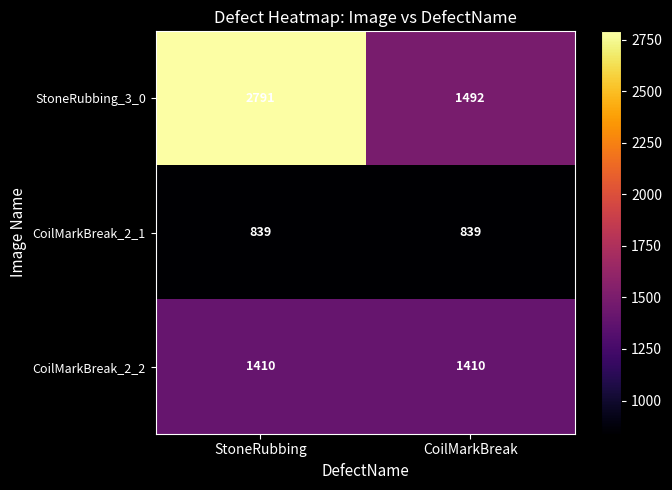

List the series in order of their overall mean, highest first.

StoneRubbing_3_0, CoilMarkBreak_2_2, CoilMarkBreak_2_1